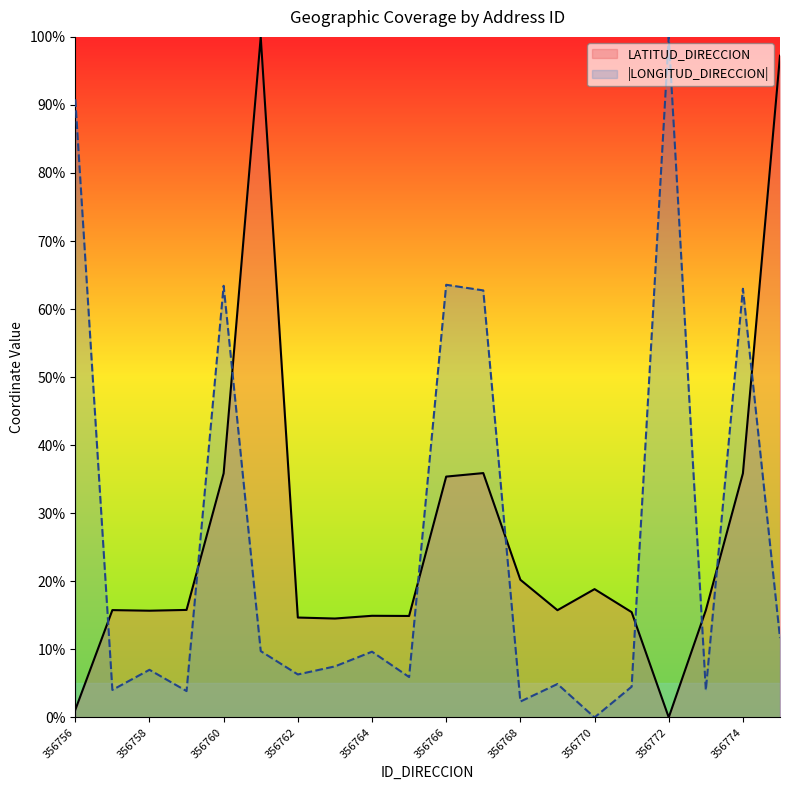

What is the difference between the maximum and minimum values in the LONGITUD_DIRECCION series?

100.0